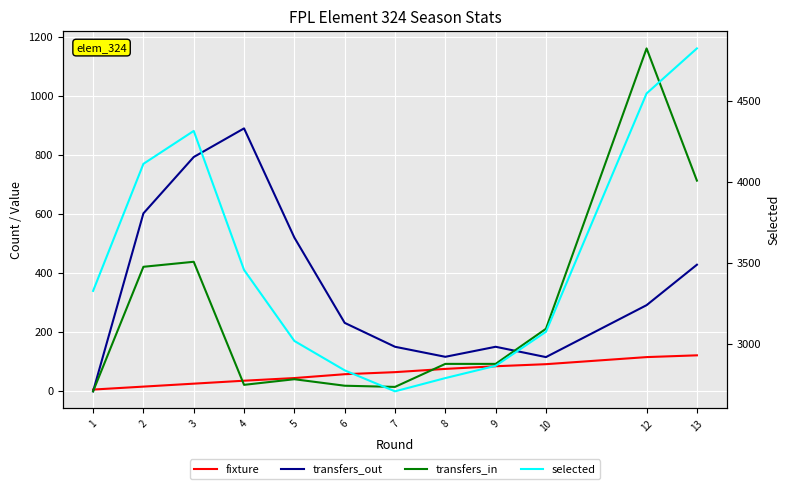

What is the average value of the transfers_out series?

358